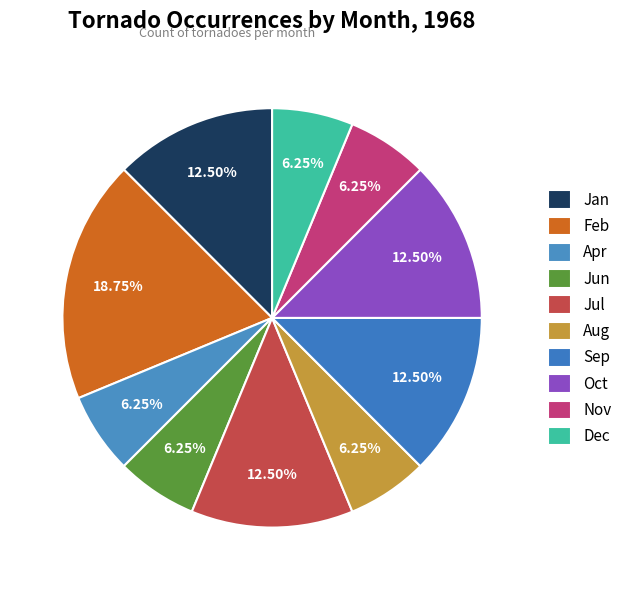

How many segments does this pie chart have?

10